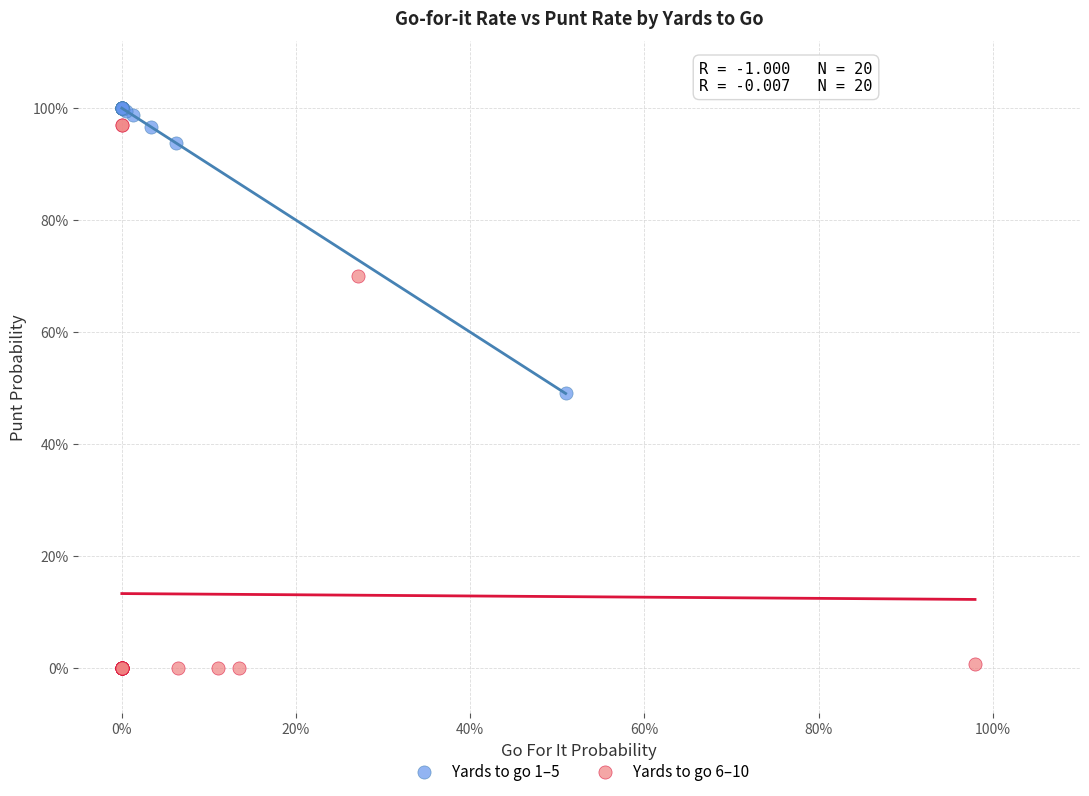

Which series has the widest spread of Y values?

Yards to go 6–10